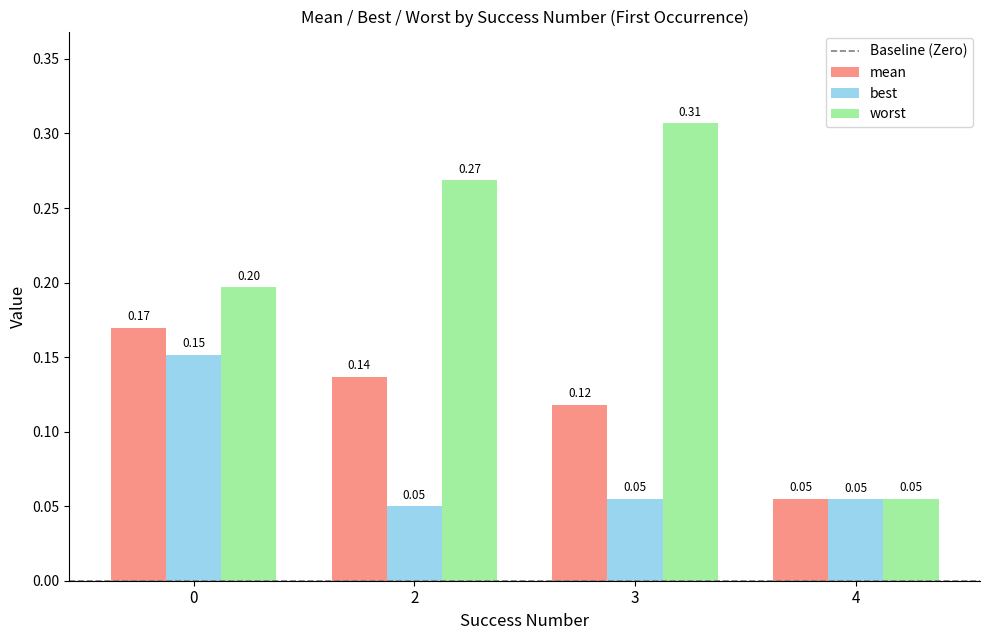

Rank the series by their maximum value, from highest to lowest.

worst, mean, best